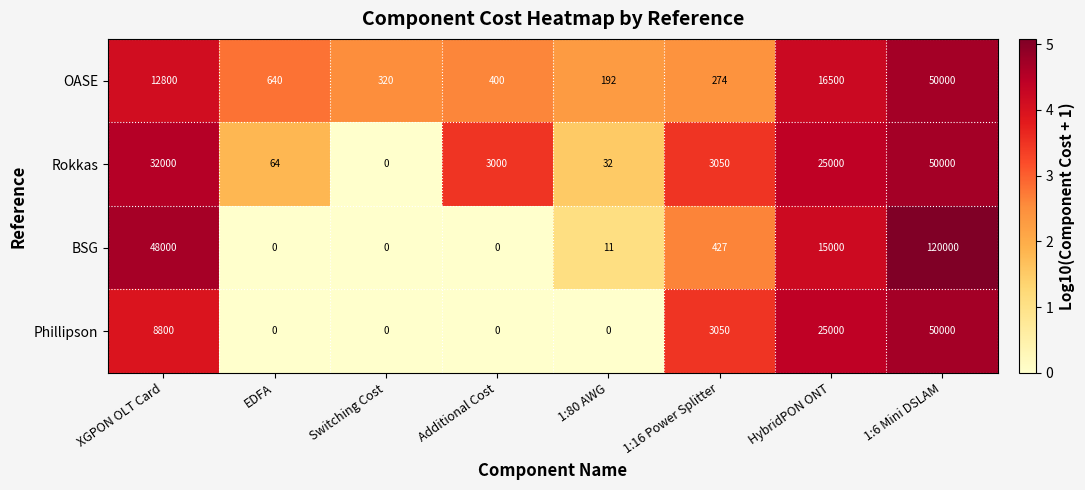

What is the difference between the maximum and second lowest values in the BSG series?

120000